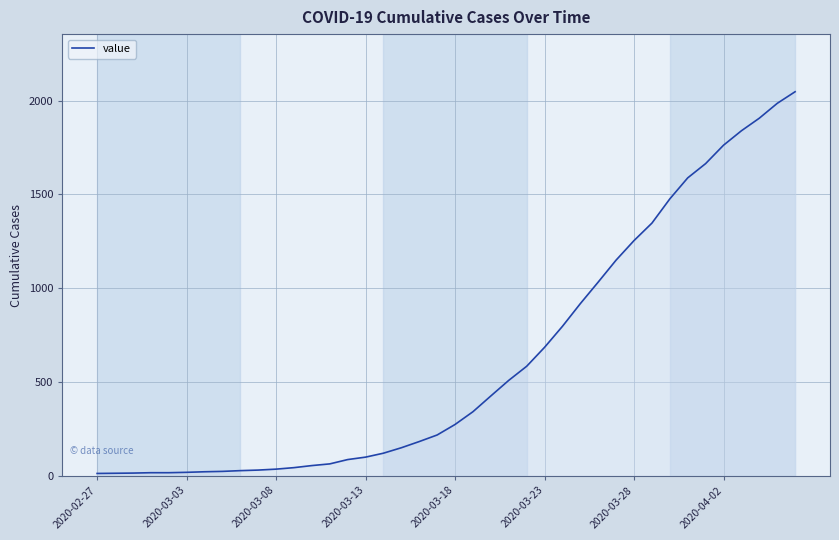

What is the greatest value displayed?

2047